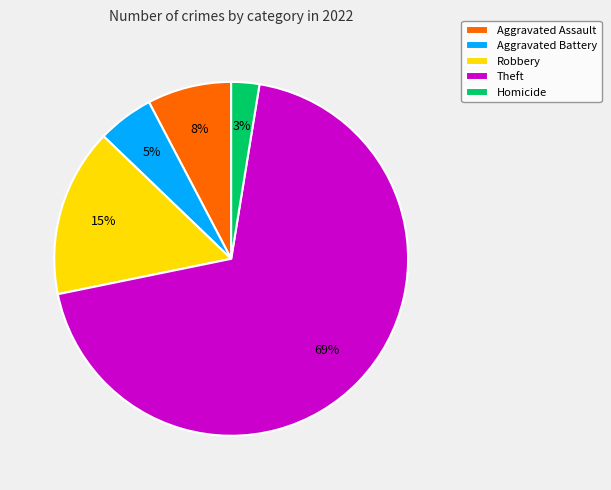

Does Theft account for over 50% of the chart?

Yes